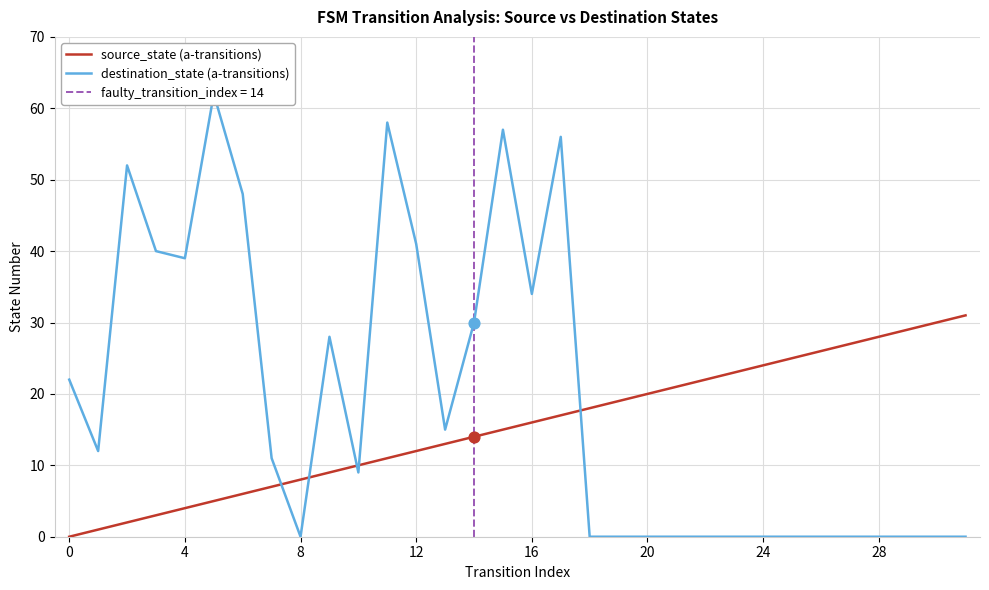

What is the maximum value for source_state (a-transitions)?

31